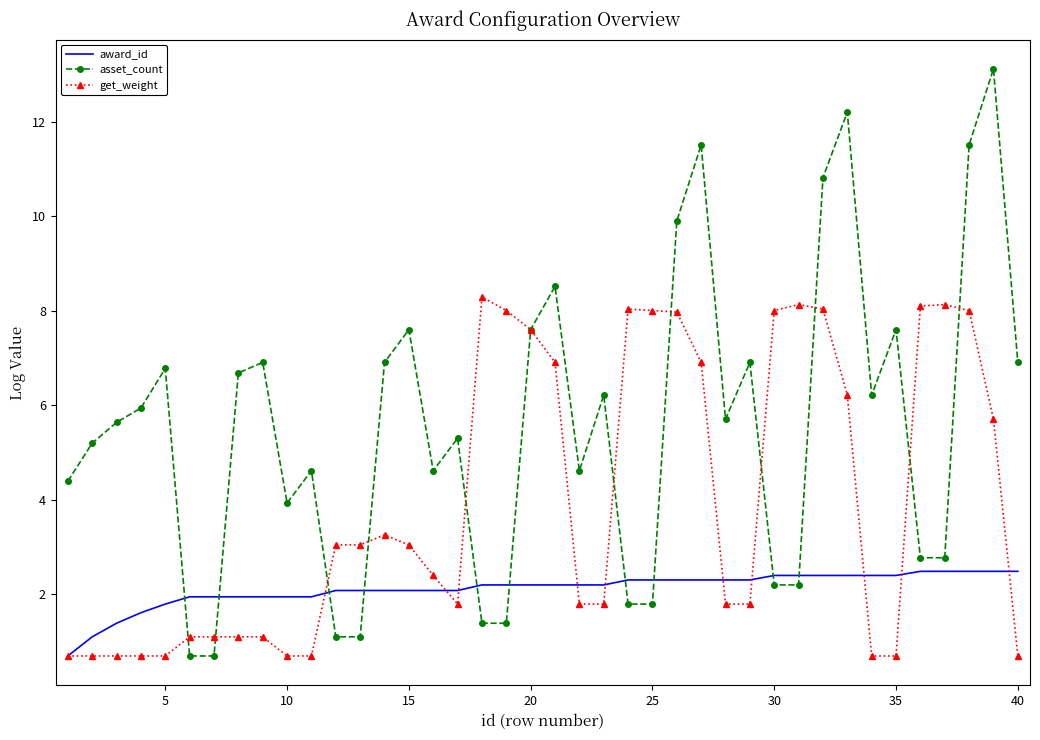

Rank the series by their maximum value, from highest to lowest.

asset_count, get_weight, award_id